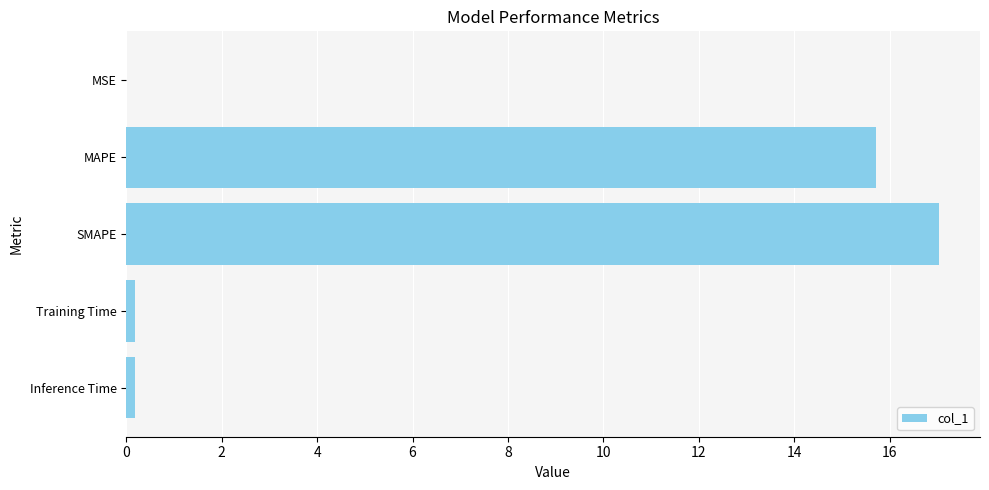

What is the greatest value displayed?

17.0